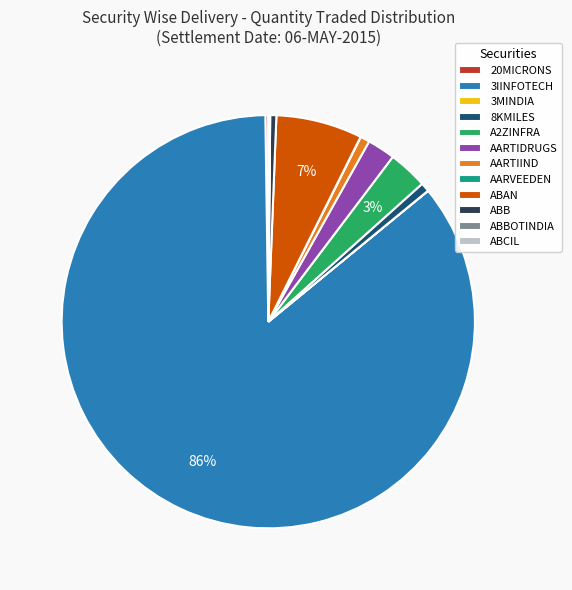

Which category accounts for the majority?

3IINFOTECH